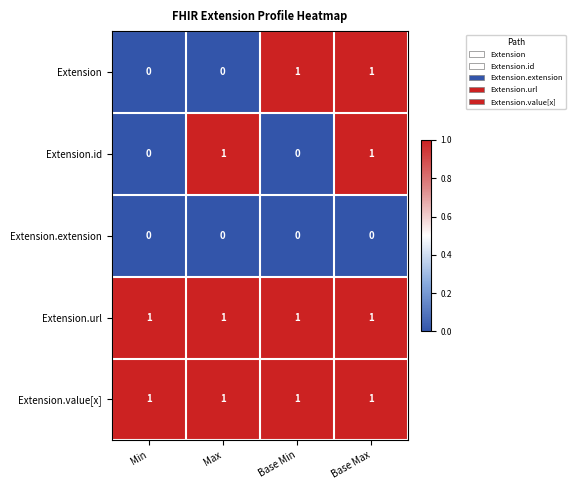

At how many categories does at least one series exceed 0?

4